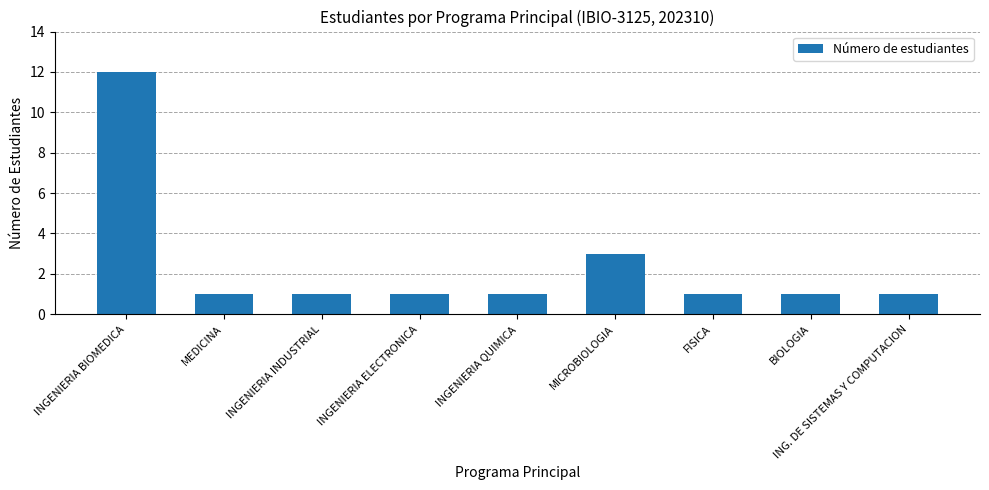

What is the label of the 1st bar from the right?

ING. DE SISTEMAS Y COMPUTACION